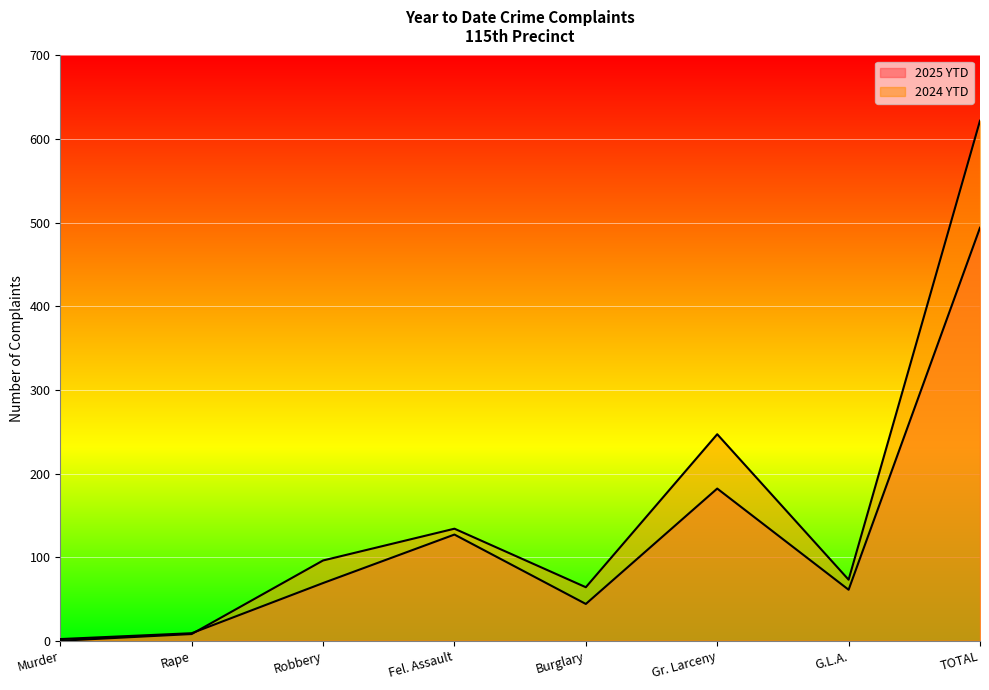

At TOTAL, list the series in order from smallest to largest.

2025 YTD, 2024 YTD